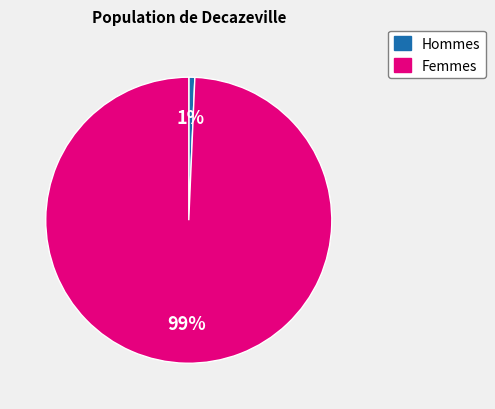

Do Femmes and Hommes together represent more than half of the pie?

Yes